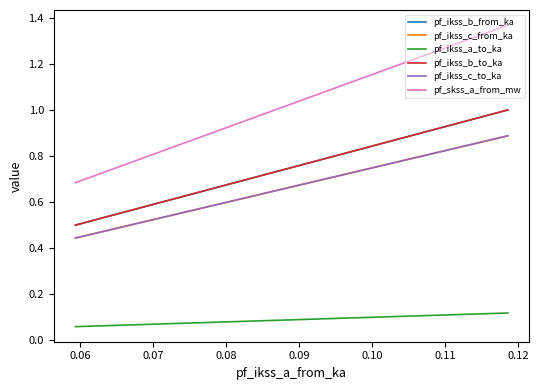

How many lines are shown in the chart?

6